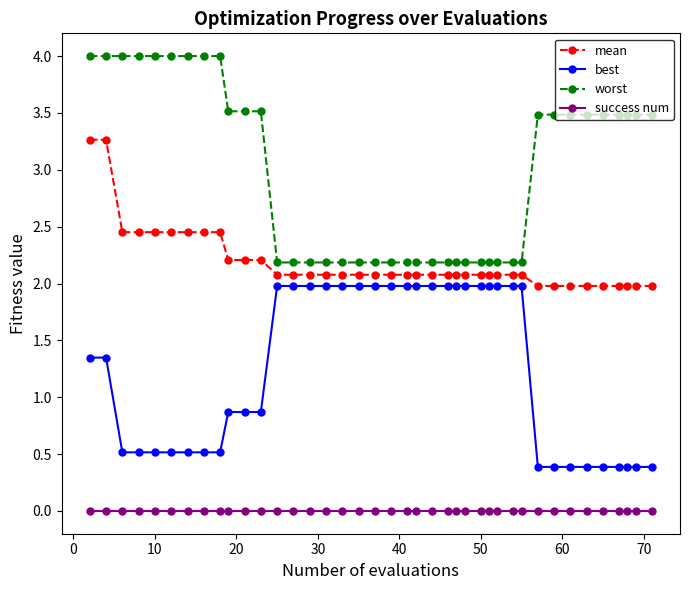

How many data points in worst are above 3?

21